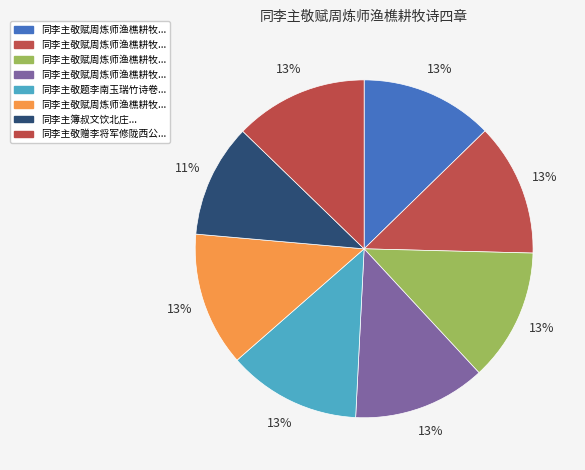

How many slices are in this pie chart?

8